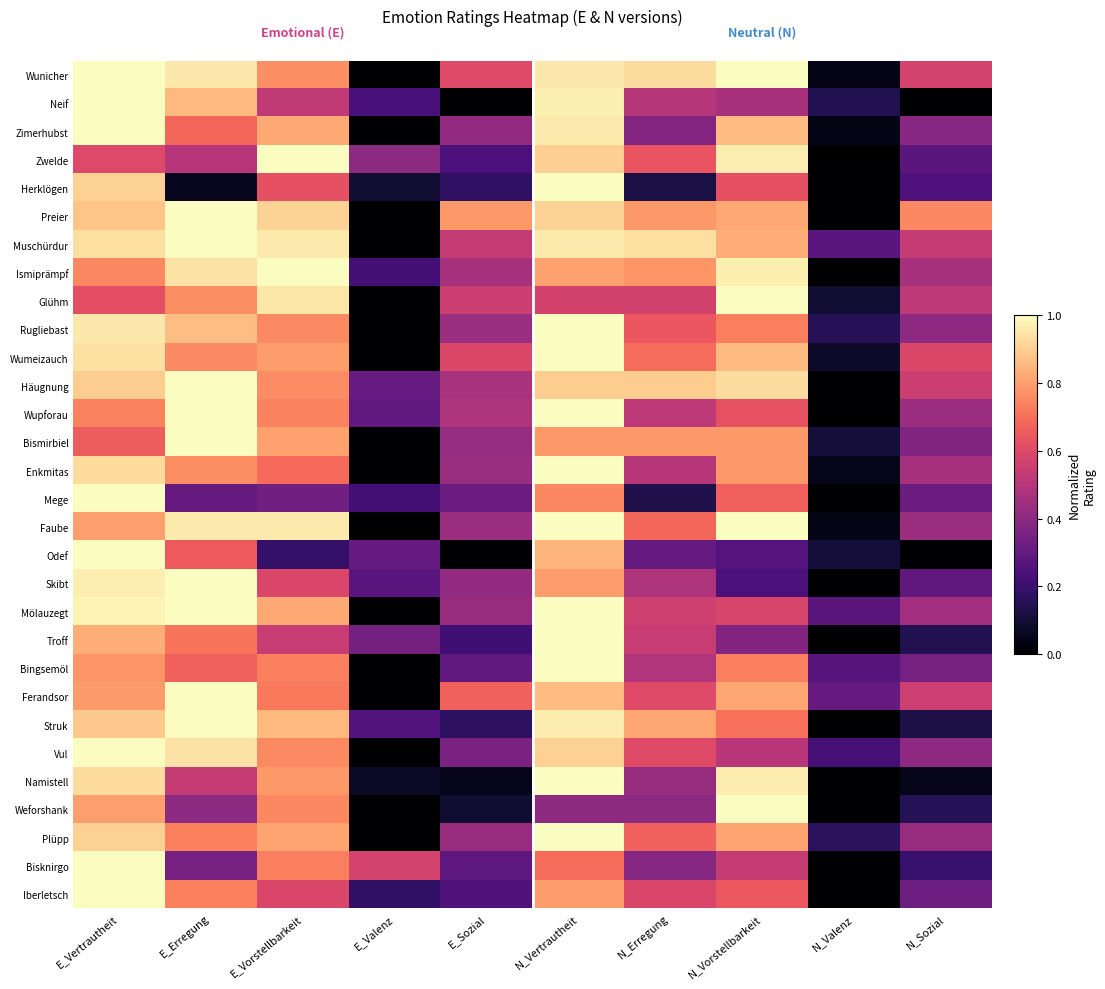

Rank the series at E_Erregung from lowest to highest value.

Herklögen, Mege, Bisknirgo, Weforshank, Zwelde, Namistell, Odef, Bingsemöl, Zimerhubst, Troff, Iberletsch, Plüpp, Wumeizauch, Glühm, Enkmitas, Neif, Rugliebast, Vul, Ismiprämpf, Wunicher, Faube, Preier, Muschürdur, Häugnung, Wupforau, Bismirbiel, Skibt, Mölauzegt, Ferandsor, Struk